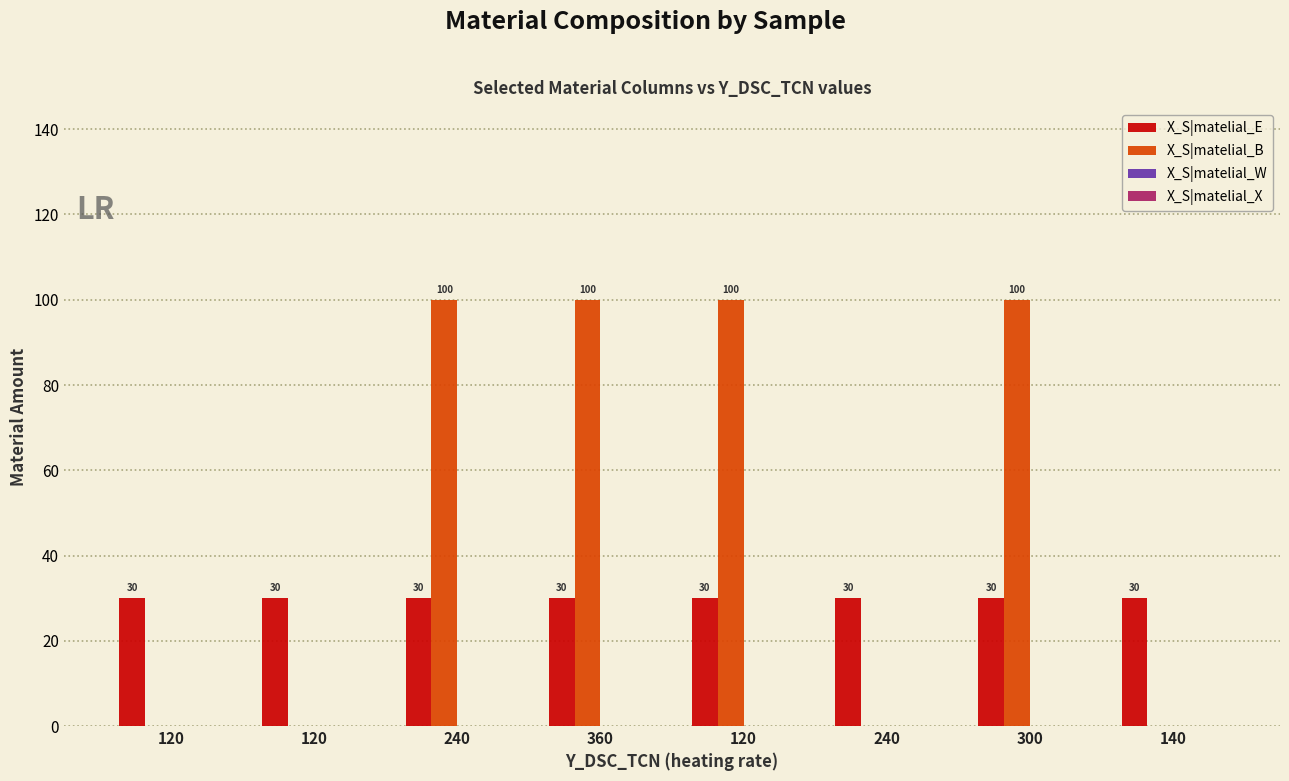

Count the number of data series in this chart.

2